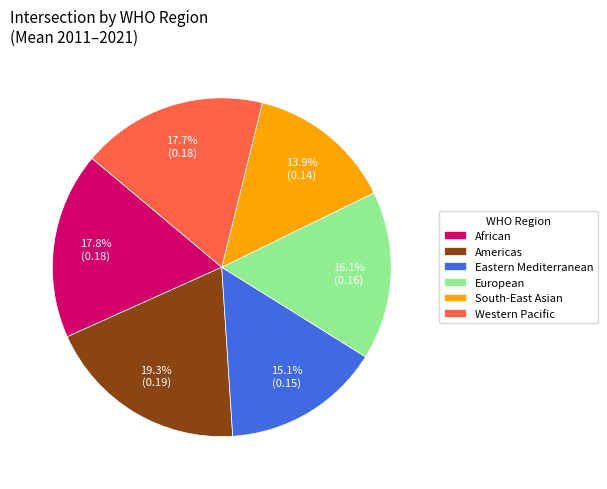

Combined, do Americas and European account for over 50%?

No